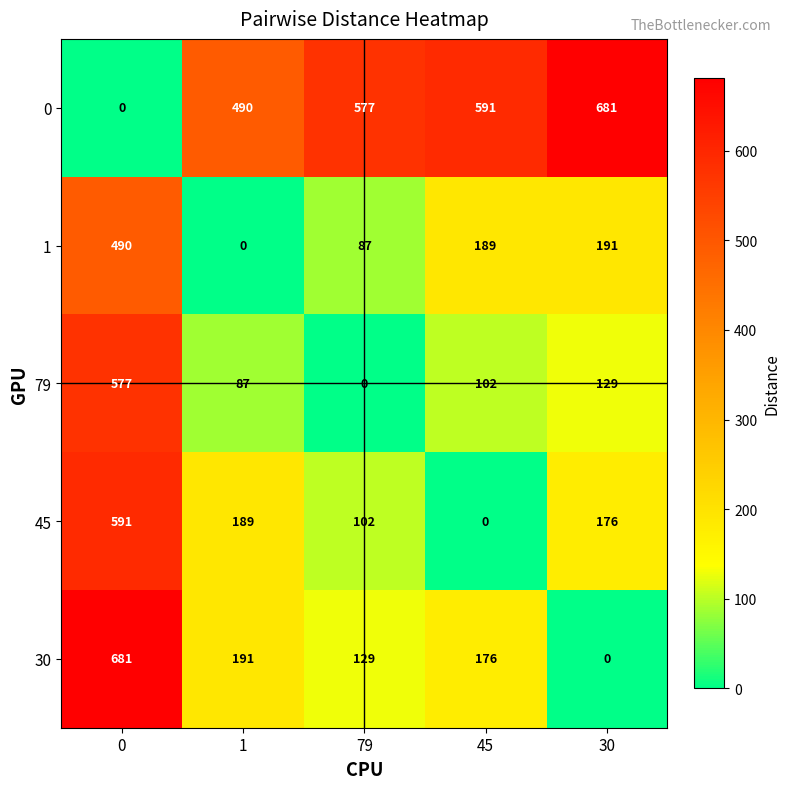

What is the difference between the maximum and minimum values in the 79 series?

577